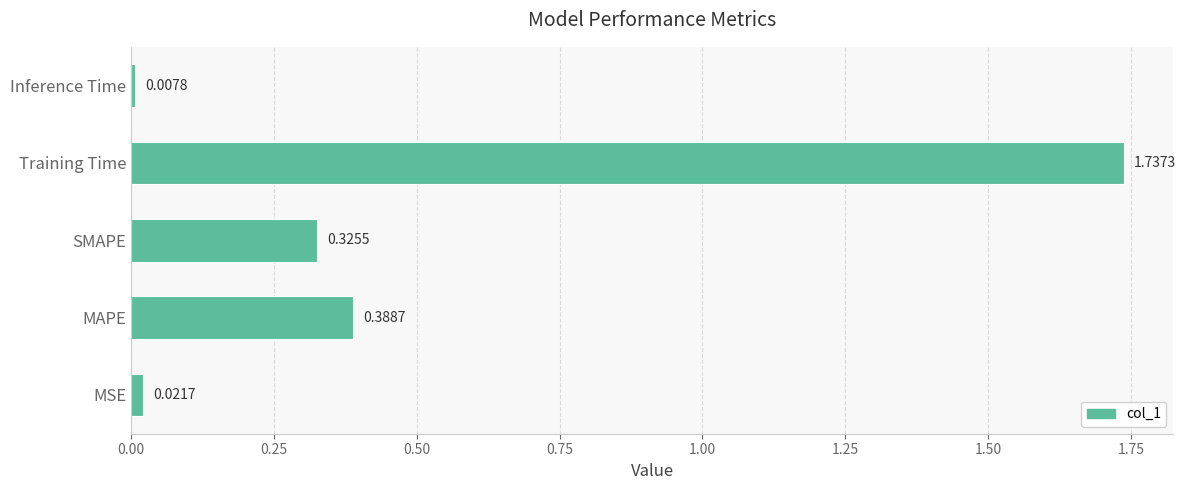

What is the sum of all values?

2.5